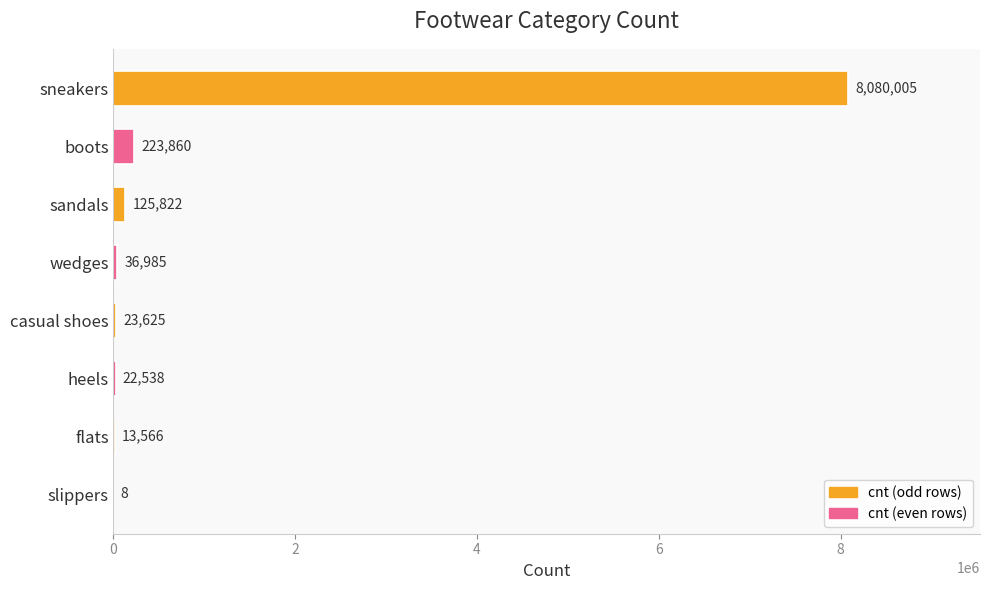

What is the approximate value at boots?

223860